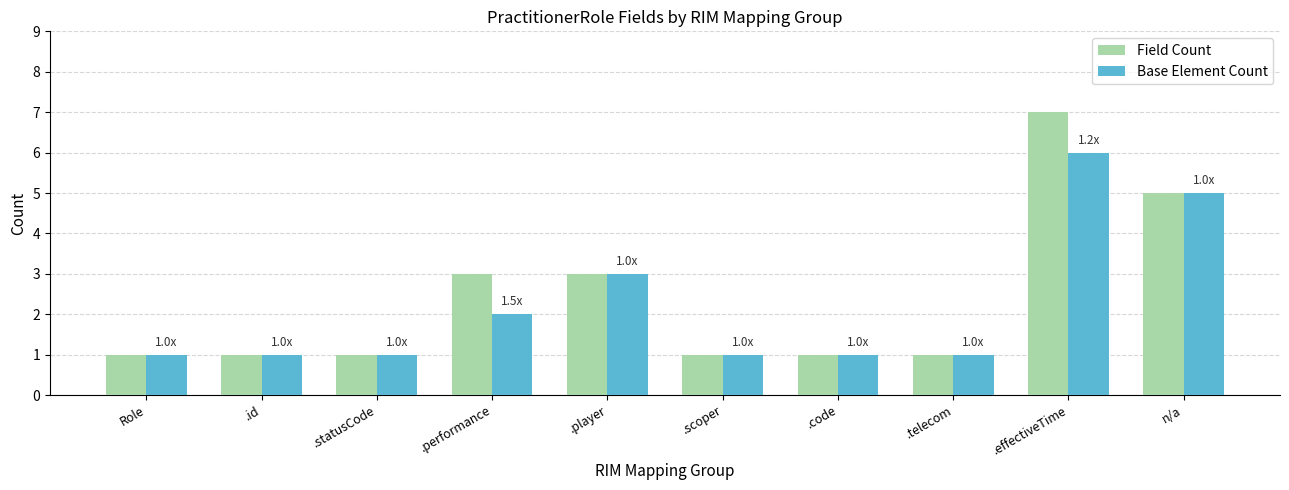

Which category has the highest value in the Field Count series?

.effectiveTime